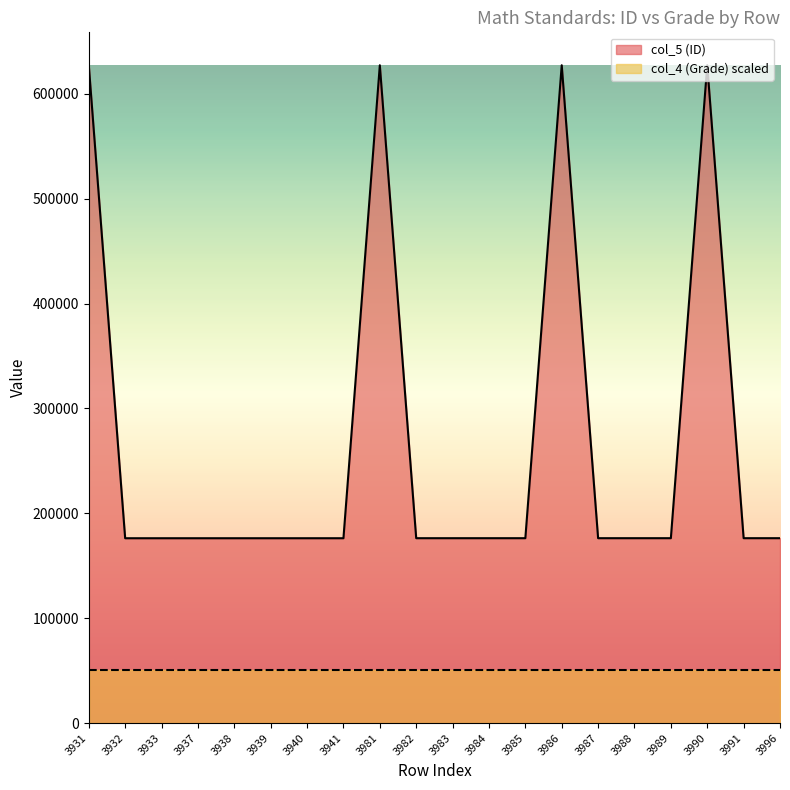

List the labels in order of value, smallest first.

3932, 3933, 3937, 3938, 3939, 3940, 3941, 3982, 3983, 3984, 3985, 3987, 3988, 3989, 3991, 3996, 3931, 3981, 3986, 3990